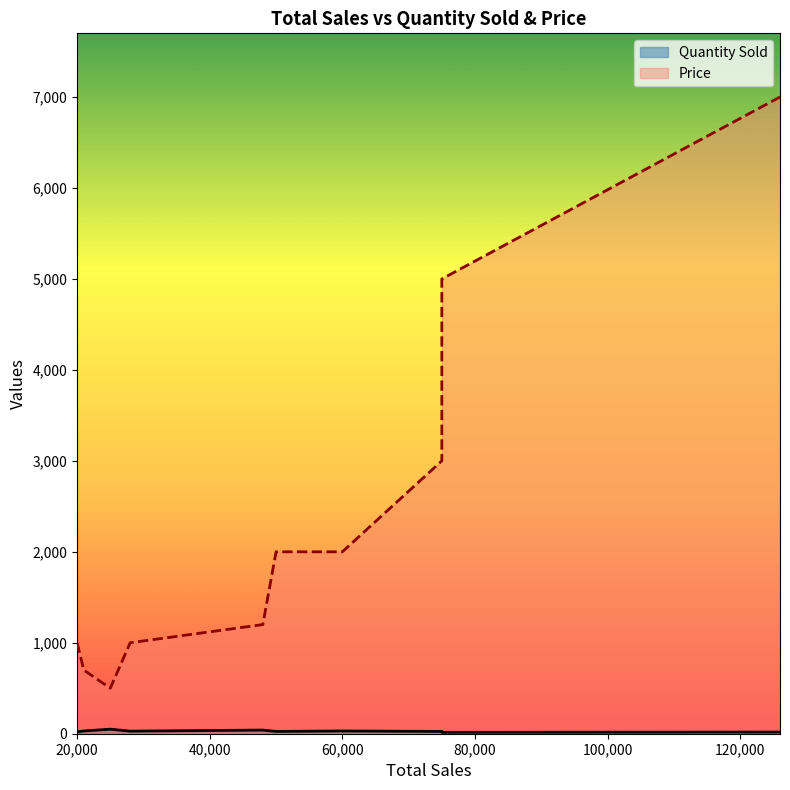

Is it true that Quantity Sold equals 14 at Tomato?

False